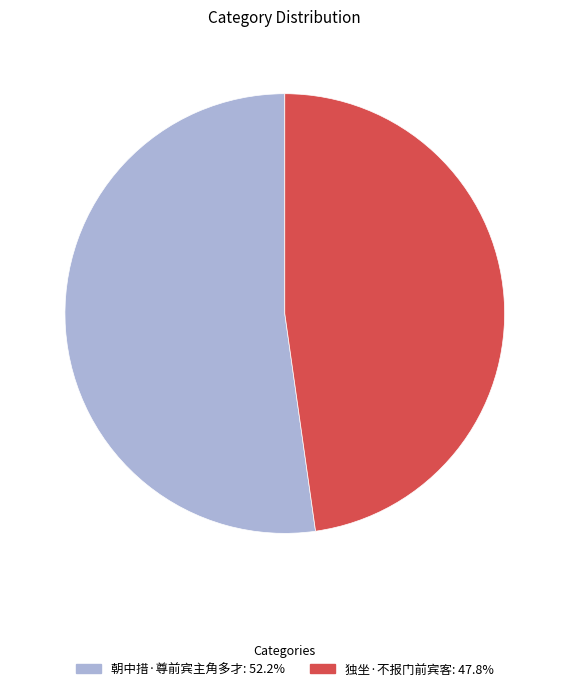

Which category has the smallest portion of the pie?

独坐·不报门前宾客